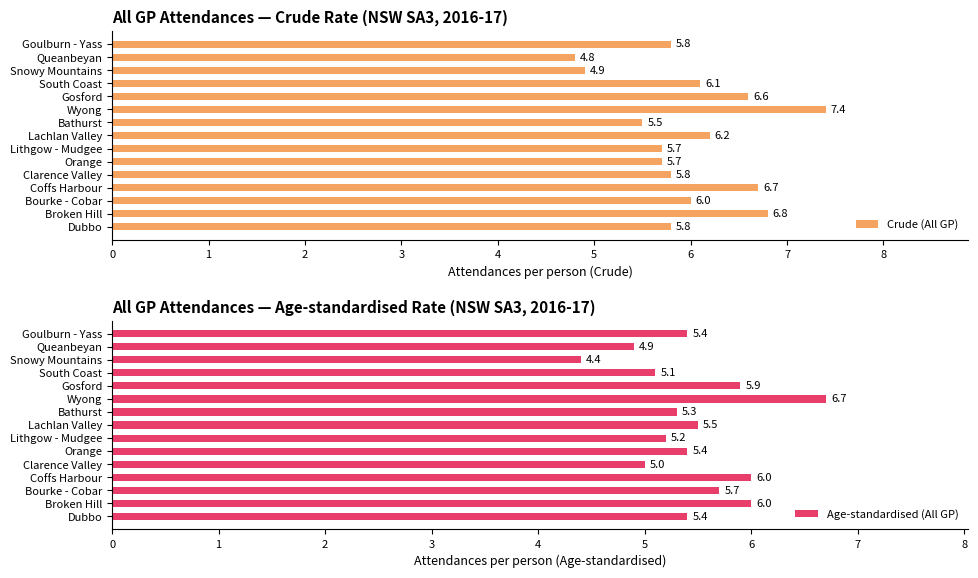

Reading left to right, extract all data points from this chart.

Crude (All GP): 5.8	4.8	4.9	6.1	6.6	7.4	5.5	6.2	5.7	5.7	5.8	6.7	6.0	6.8	5.8
Age-standardised (All GP): 5.4	4.9	4.4	5.1	5.9	6.7	5.3	5.5	5.2	5.4	5.0	6.0	5.7	6.0	5.4